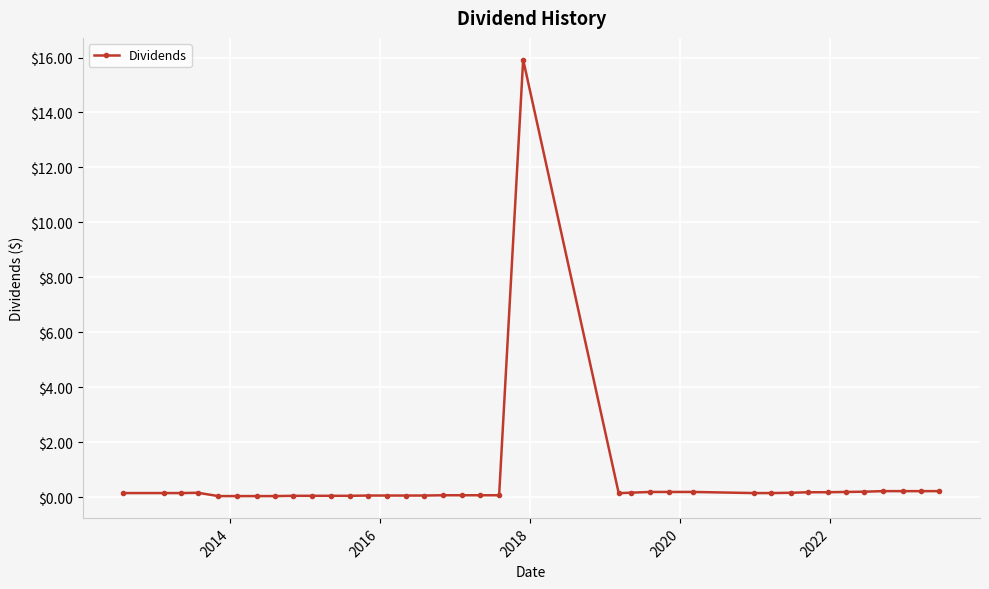

What is the value of the 12th point from the left?

0.1